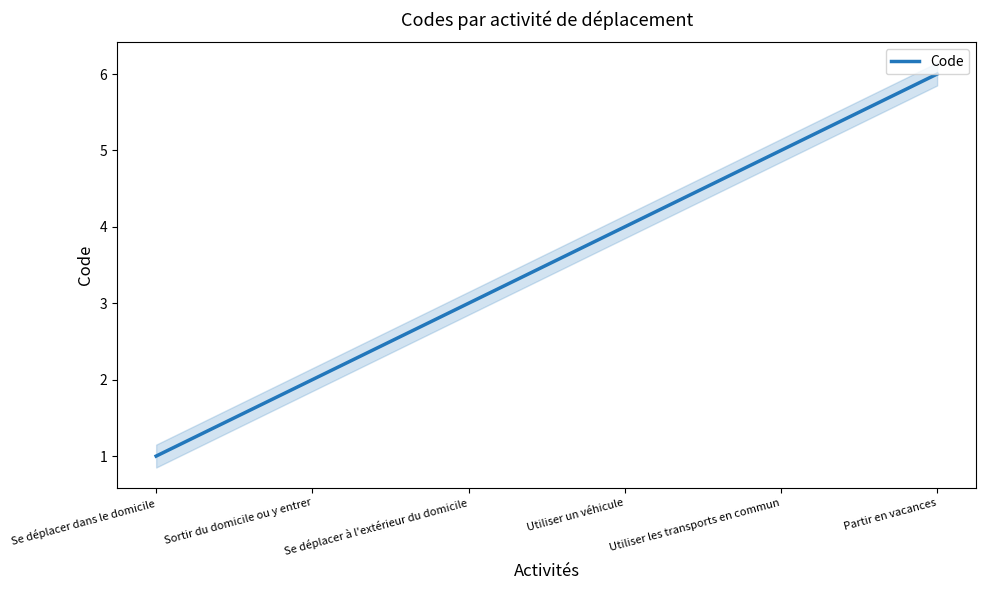

What is the maximum value shown in the chart?

6